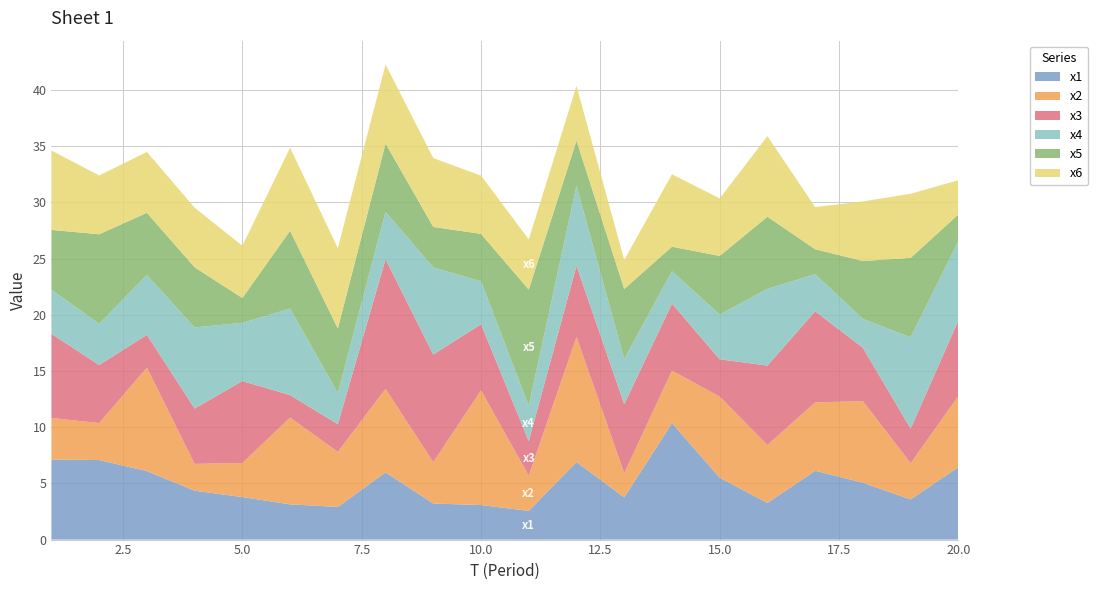

Reading left to right, what are all the values shown in this chart?

x1: 1=7.1	2=7.1	3=6.1	4=4.4	5=3.8	6=3.1	7=2.9	8=6.0	9=3.2	10=3.1	11=2.6	12=6.9	13=3.8	14=10.4	15=5.5	16=3.3	17=6.1	18=5.1	19=3.6	20=6.4
x2: 1=3.7	2=3.3	3=9.2	4=2.4	5=3.0	6=7.7	7=4.9	8=7.4	9=3.7	10=10.2	11=3.1	12=11.1	13=2.2	14=4.7	15=7.2	16=5.2	17=6.1	18=7.3	19=3.2	20=6.3
x3: 1=7.5	2=5.2	3=2.9	4=4.9	5=7.3	6=2.0	7=2.5	8=11.6	9=9.6	10=5.9	11=3.1	12=6.3	13=6.1	14=6.0	15=3.3	16=7.1	17=8.1	18=4.7	19=3.1	20=6.7
x4: 1=3.9	2=3.7	3=5.3	4=7.2	5=5.2	6=7.7	7=2.8	8=4.2	9=7.8	10=3.8	11=3.1	12=7.1	13=4.0	14=2.9	15=4.0	16=6.8	17=3.3	18=2.6	19=8.1	20=7.1
x5: 1=5.3	2=8.0	3=5.5	4=5.4	5=2.2	6=6.9	7=5.7	8=6.1	9=3.6	10=4.2	11=10.3	12=4.0	13=6.2	14=2.2	15=5.2	16=6.4	17=2.2	18=5.2	19=7.1	20=2.4
x6: 1=7.1	2=5.2	3=5.4	4=5.3	5=4.6	6=7.4	7=7.1	8=7.0	9=6.1	10=5.2	11=4.5	12=4.9	13=2.6	14=6.4	15=5.1	16=7.2	17=3.8	18=5.3	19=5.7	20=3.0